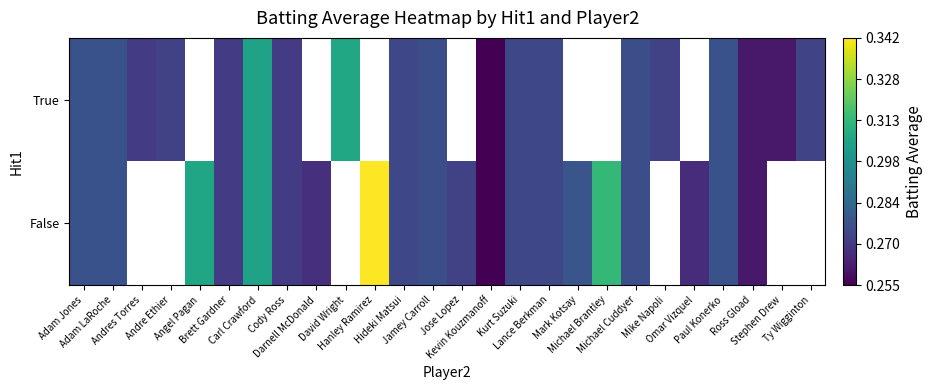

Rank the series at Kevin Kouzmanoff from highest to lowest value.

True, False